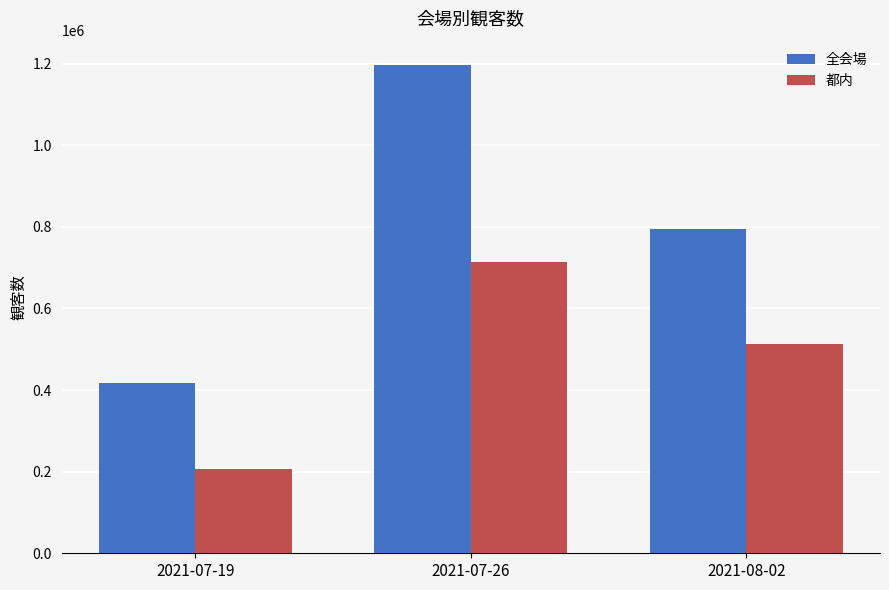

Rank the categories by 都内 value from highest to lowest.

2021-07-26, 2021-08-02, 2021-07-19